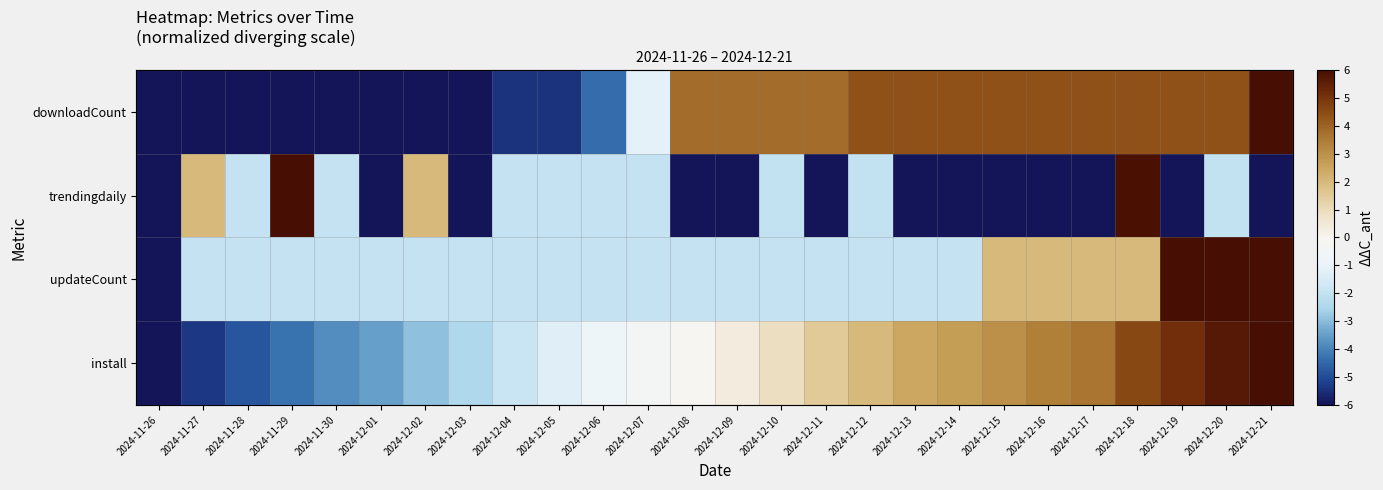

True or false: updateCount has a value of -2.0 at 2024-12-04.

True